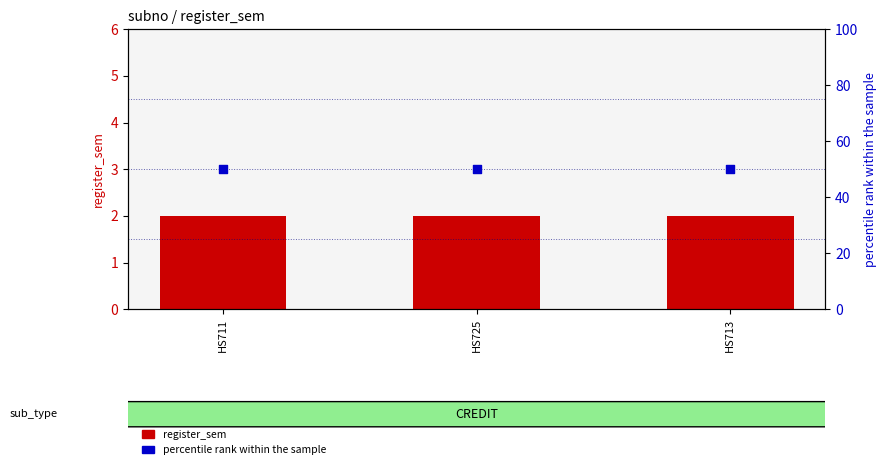

Which series has the largest Y range (max minus min)?

register_sem